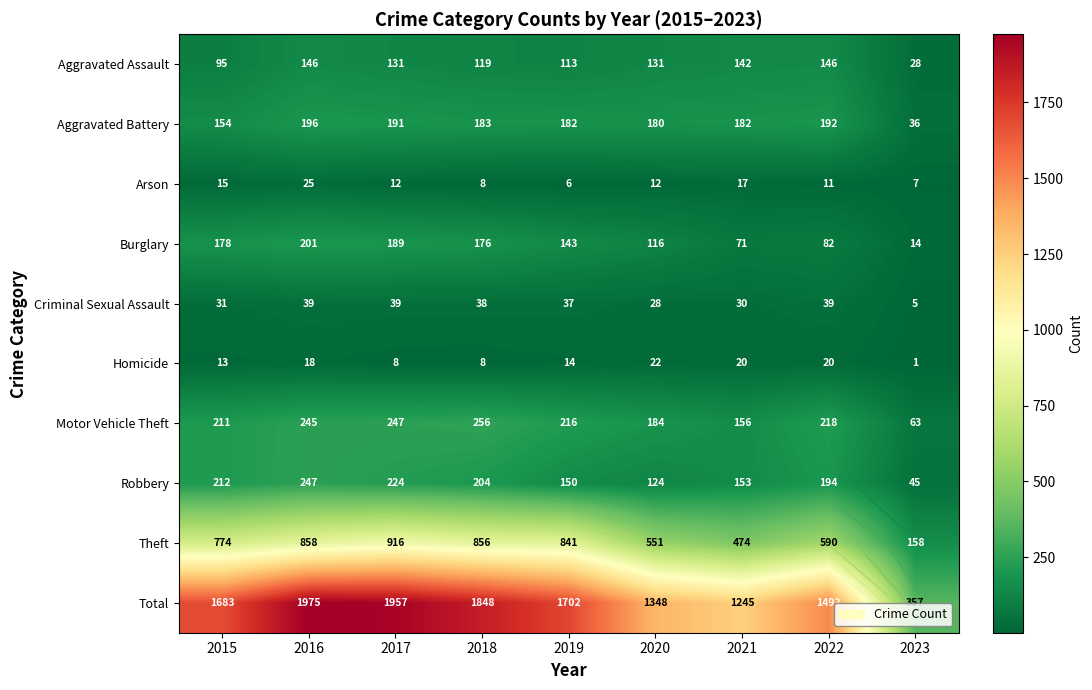

What is the difference between the highest and lowest values at 2020?

1336